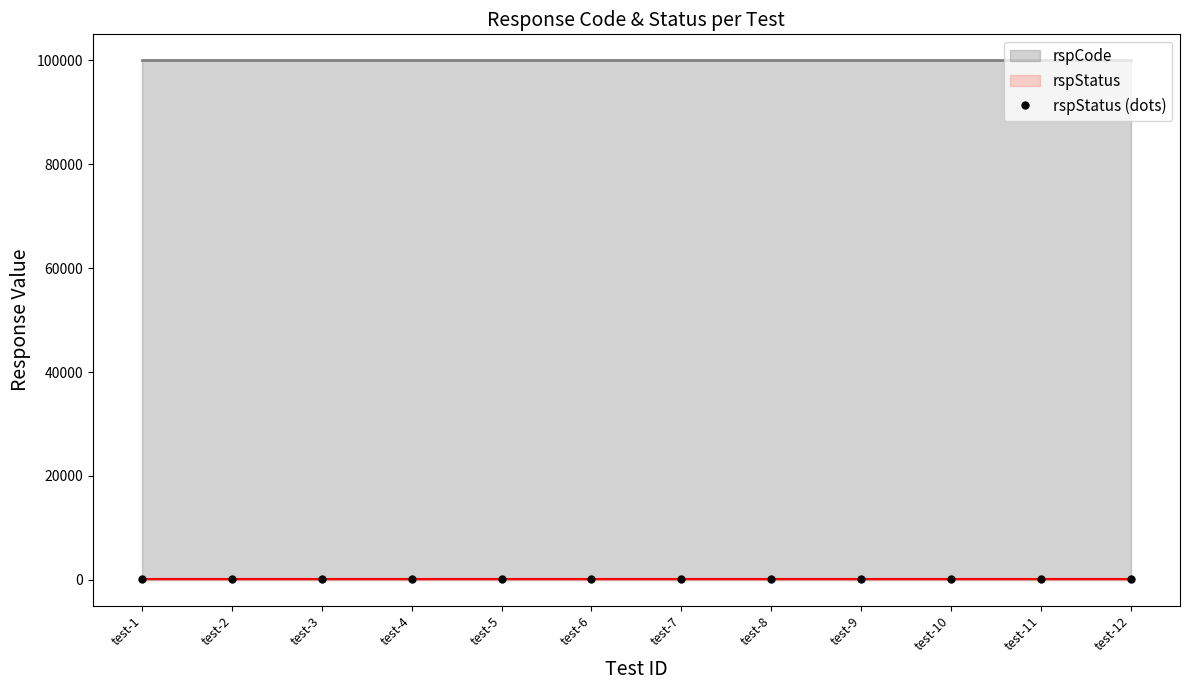

The rspCode series shows 100000 at iot-restful-multientity-test-4. True or false?

True